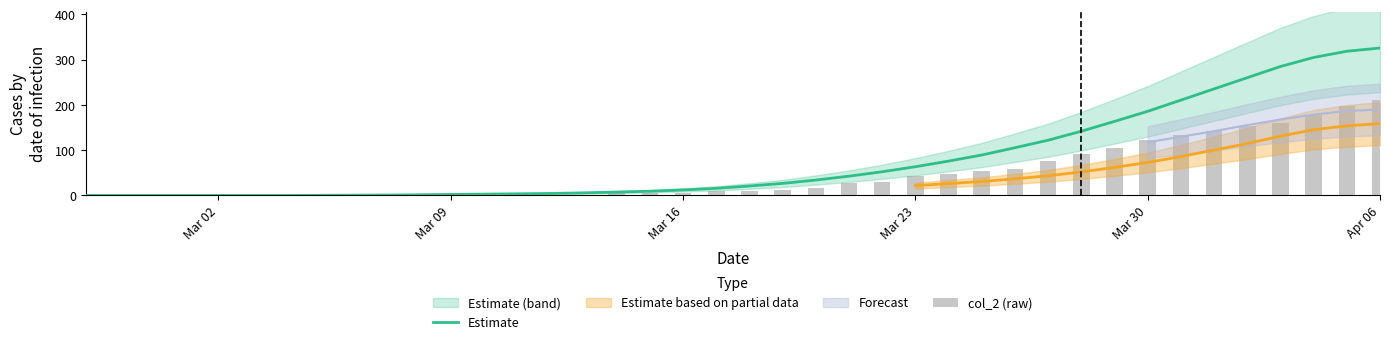

Does the chart contain any negative values?

No